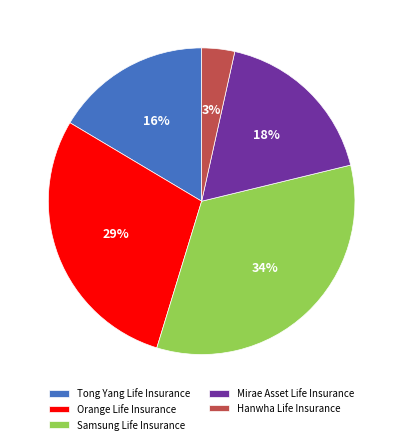

True or false: Tong Yang Life Insurance accounts for 16% of the total.

True